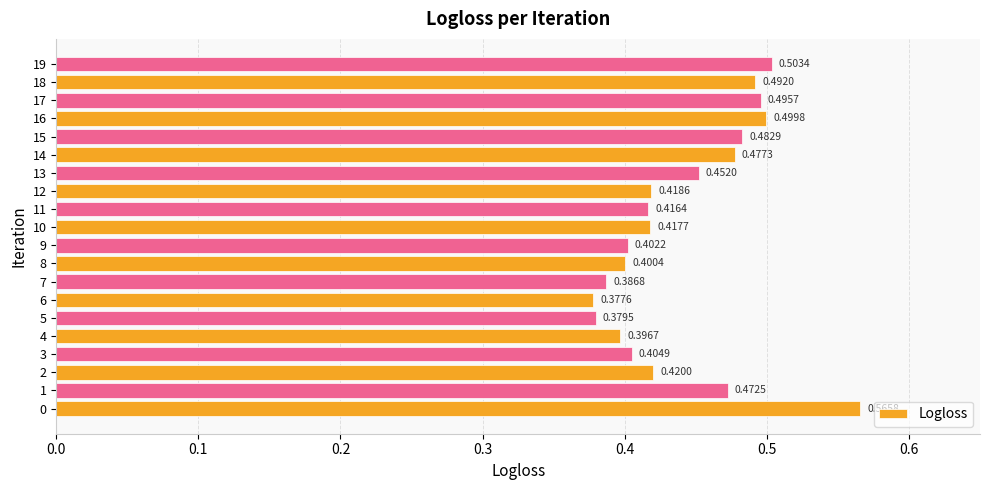

What is the change in value from 12 to 15?

+0.1